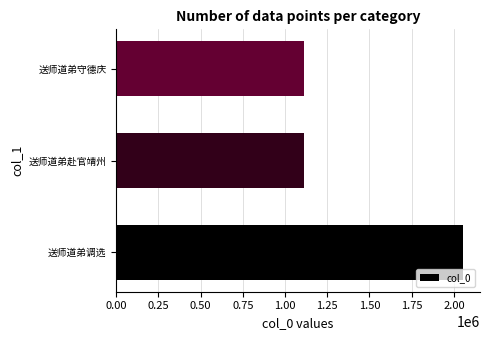

What is the average value?

1424724